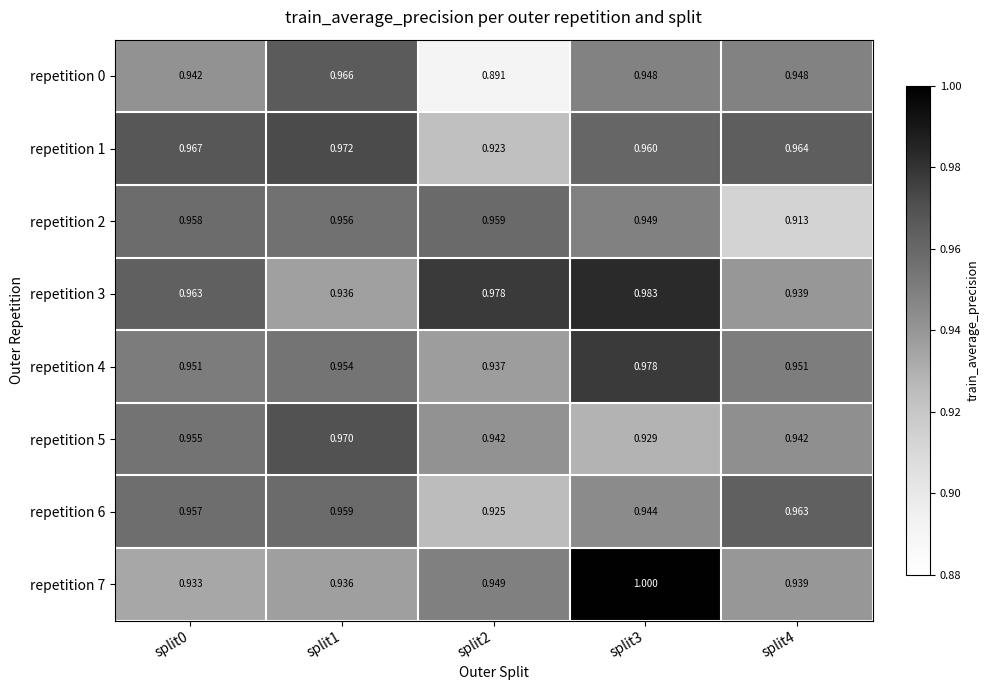

Is the value of repetition 5 at split4 greater than the value of repetition 1 at split2?

Yes